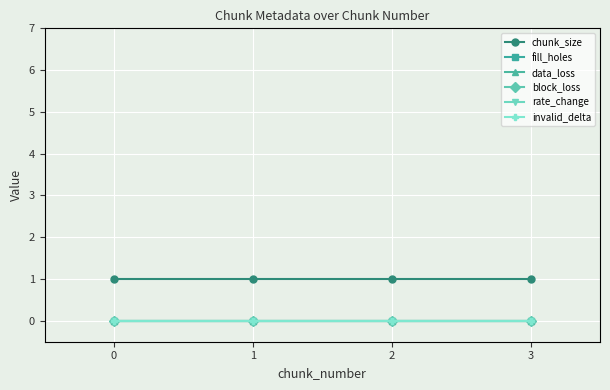

Does the chart have visible grid lines?

Yes